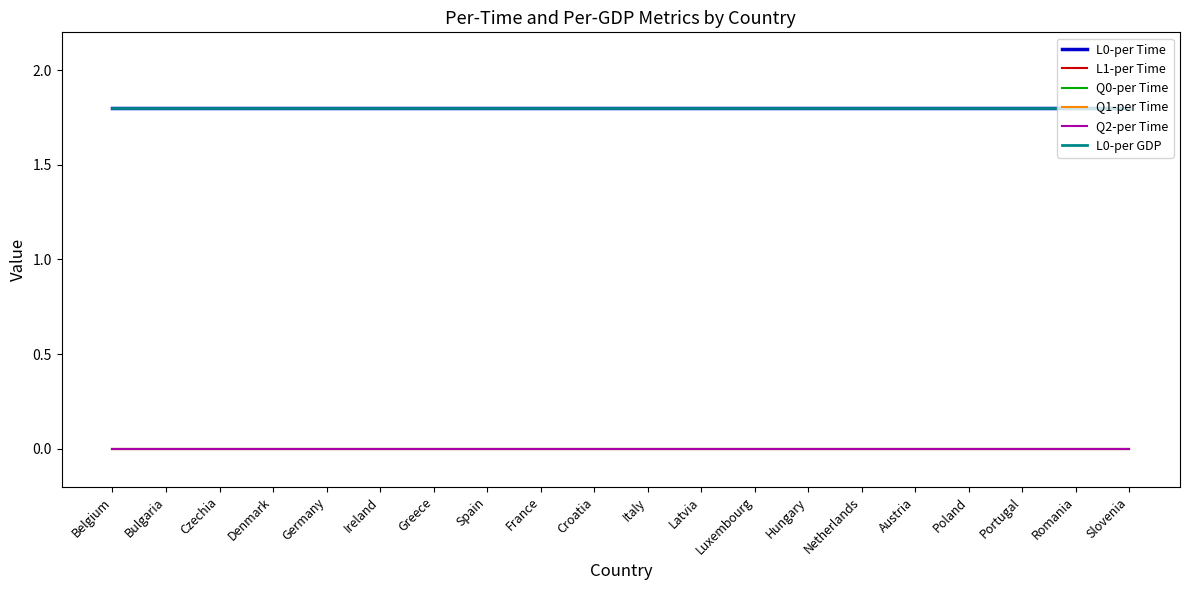

Is this an area chart (filled region under the line)?

No